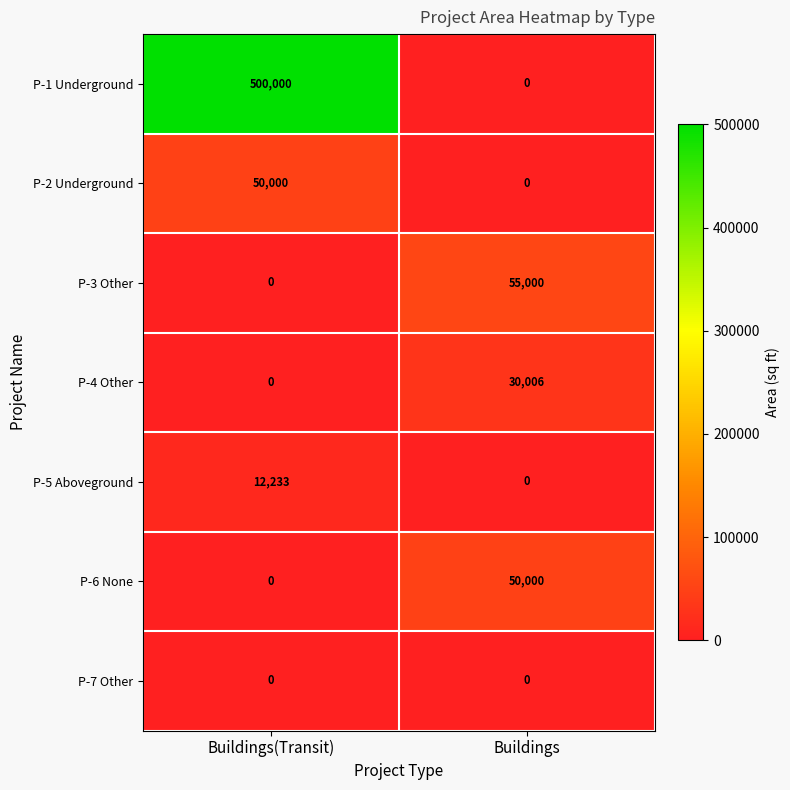

What is the total value across all series at Buildings(Transit)?

562233